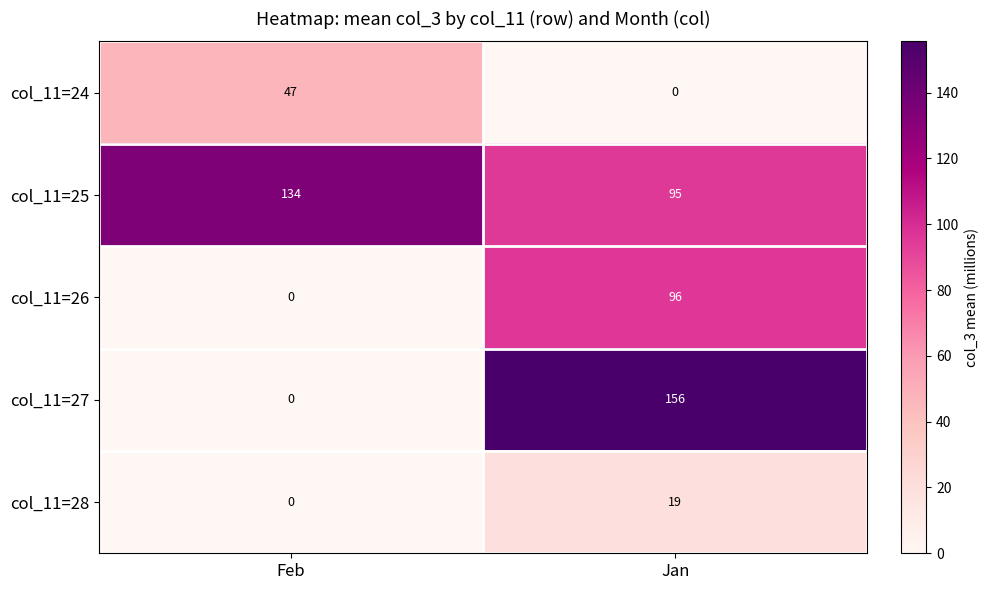

At Jan, list the series in order from largest to smallest.

col_11=27, col_11=26, col_11=25, col_11=28, col_11=24